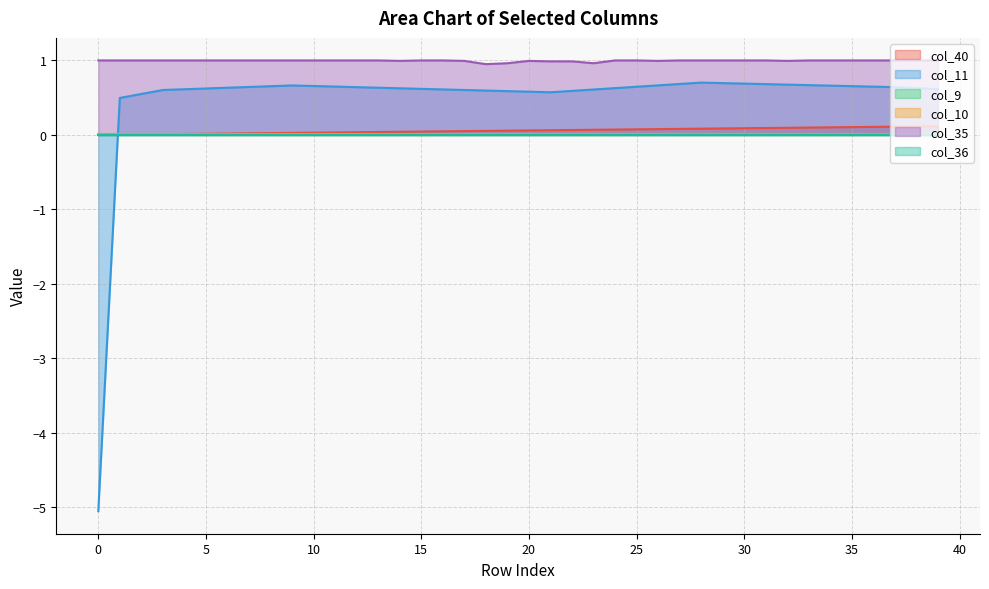

Does the chart have visible grid lines?

Yes